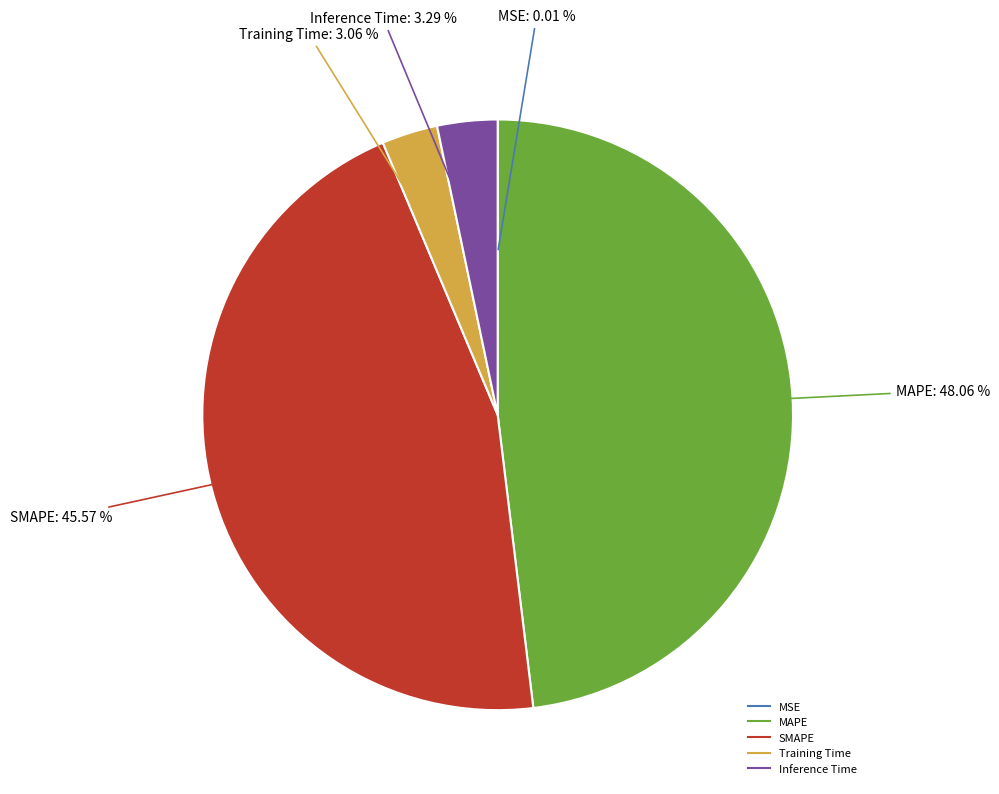

Which category has the biggest portion of the pie?

MAPE